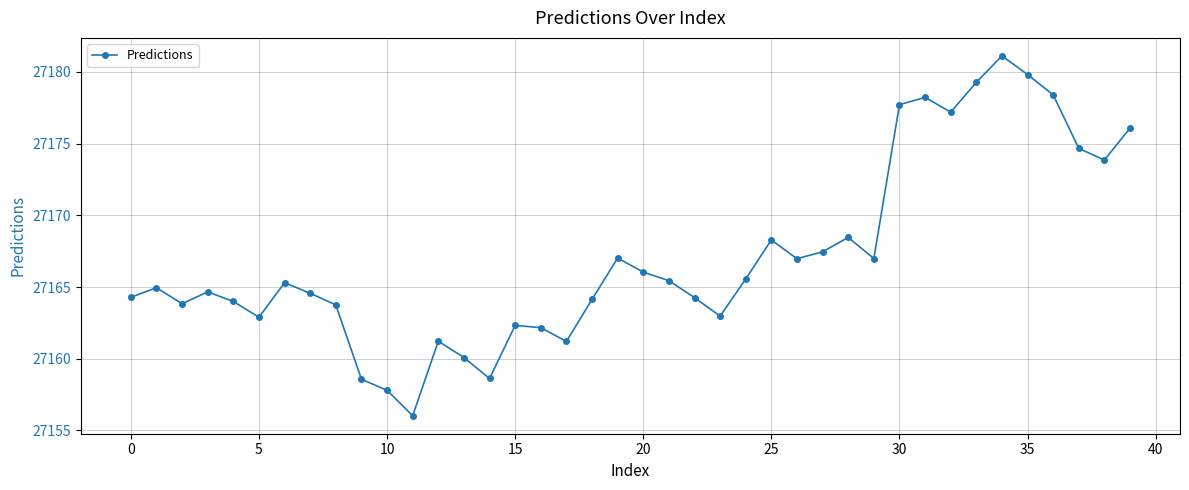

How many points are lower than both their immediate neighbors (excluding endpoints)?

10